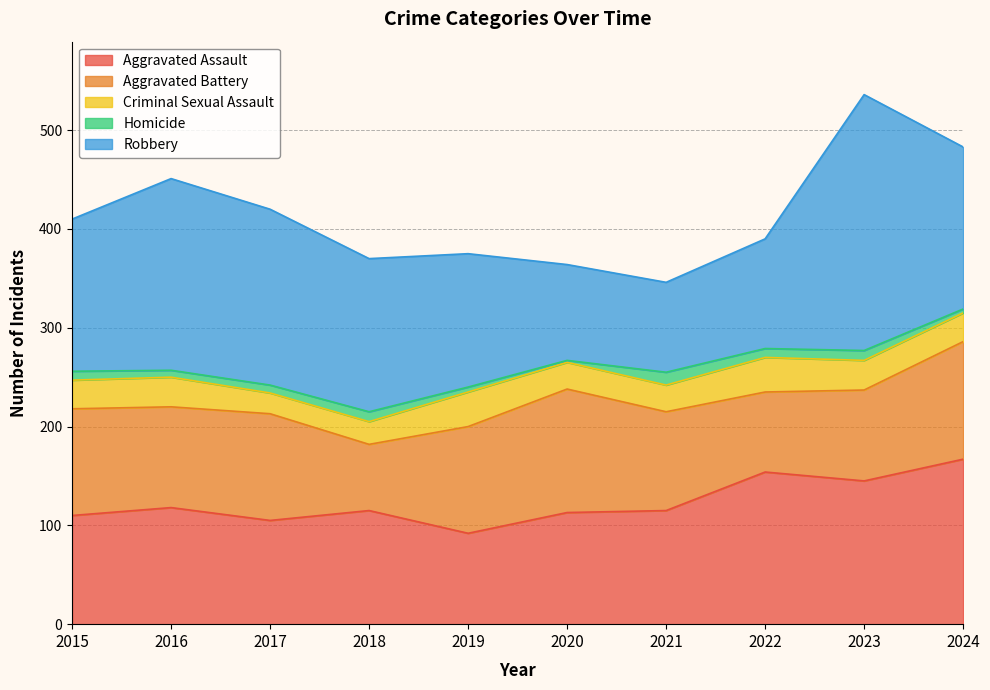

Reading left to right, what are all the values shown in this chart?

Aggravated Assault: 2015=110	2016=118	2017=105	2018=115	2019=92	2020=113	2021=115	2022=154	2023=145	2024=167
Aggravated Battery: 2015=108	2016=102	2017=108	2018=67	2019=108	2020=125	2021=100	2022=81	2023=92	2024=119
Criminal Sexual Assault: 2015=29	2016=30	2017=21	2018=23	2019=35	2020=27	2021=27	2022=35	2023=30	2024=29
Homicide: 2015=9	2016=7	2017=8	2018=10	2019=5	2020=2	2021=13	2022=9	2023=10	2024=4
Robbery: 2015=154	2016=194	2017=178	2018=155	2019=135	2020=97	2021=91	2022=111	2023=259	2024=164